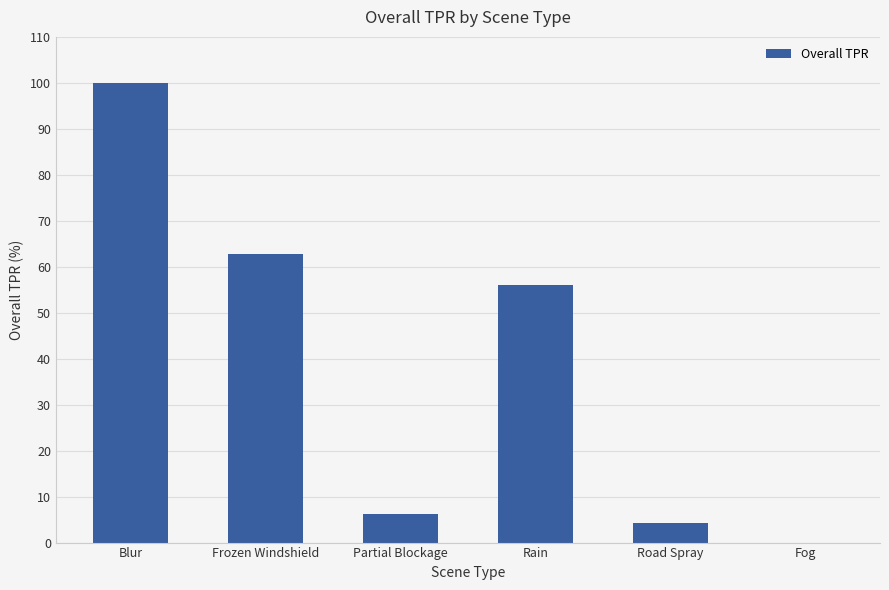

What is the sum of all values?

229.2